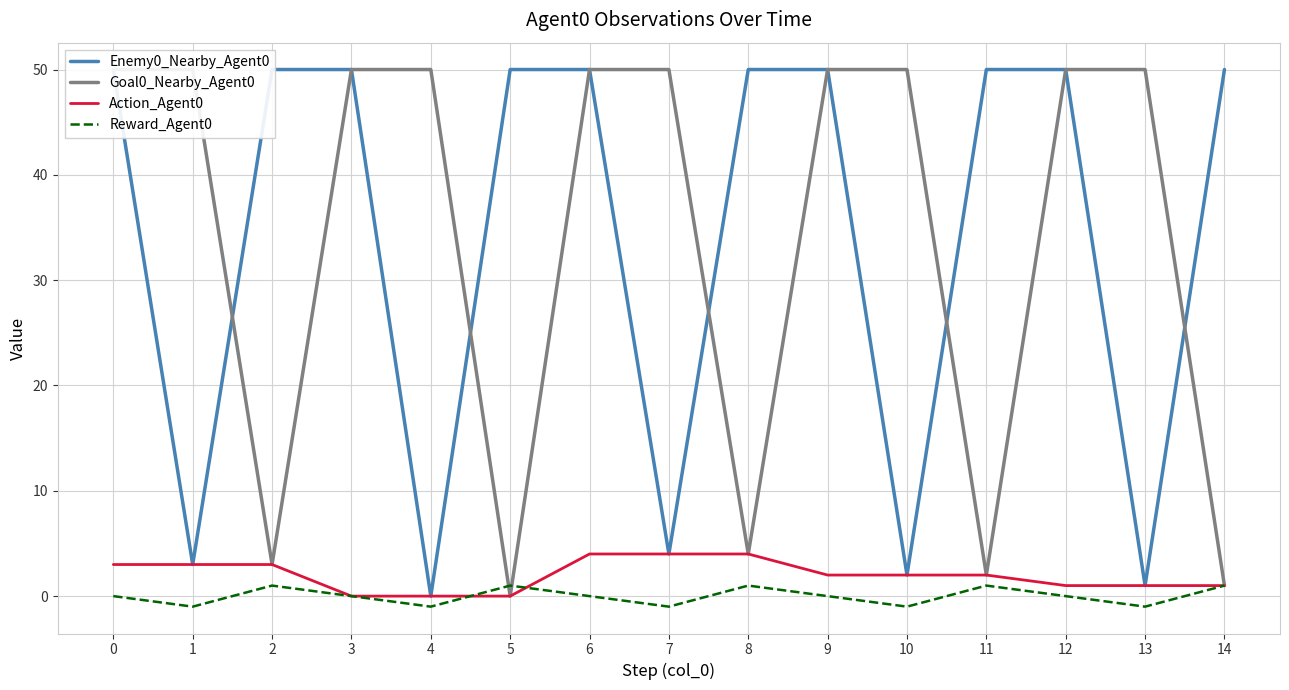

What is the difference between the Reward_Agent0 values at 14 and 4?

2